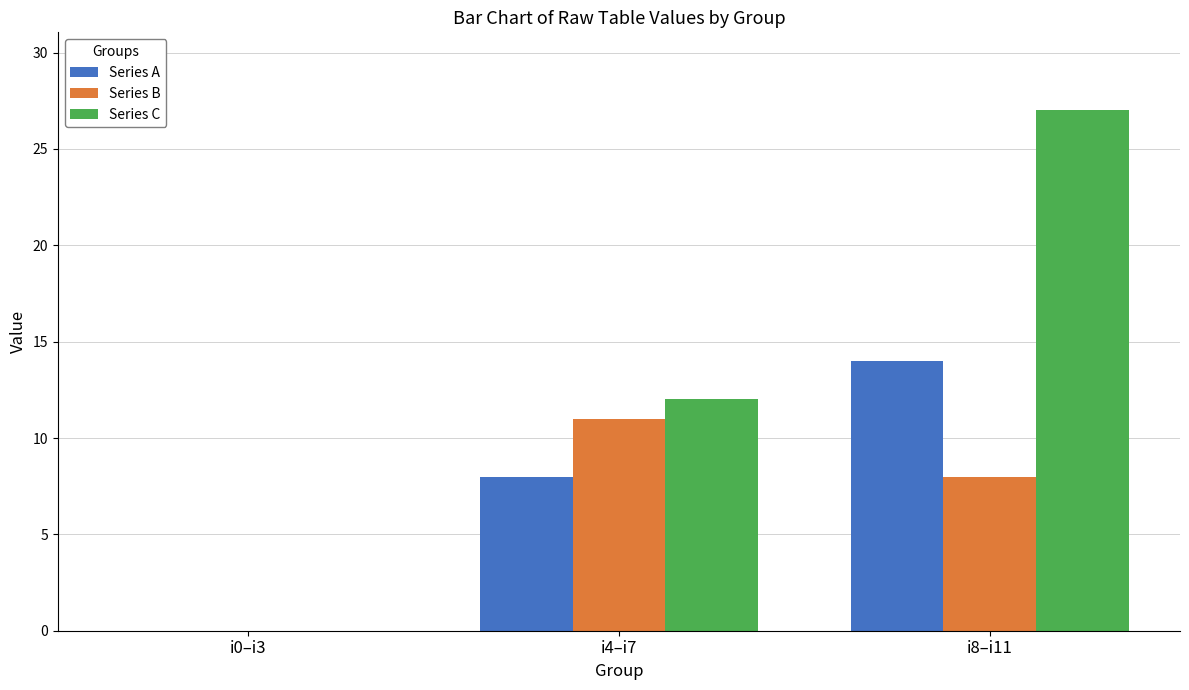

Which label corresponds to the largest value in the chart?

i8–i11